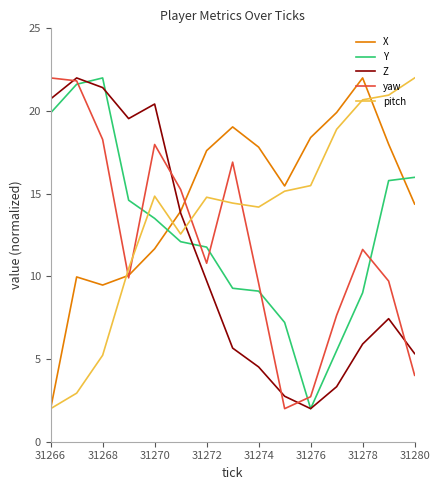

What is the difference between the maximum and second lowest values in the yaw series?

19.3